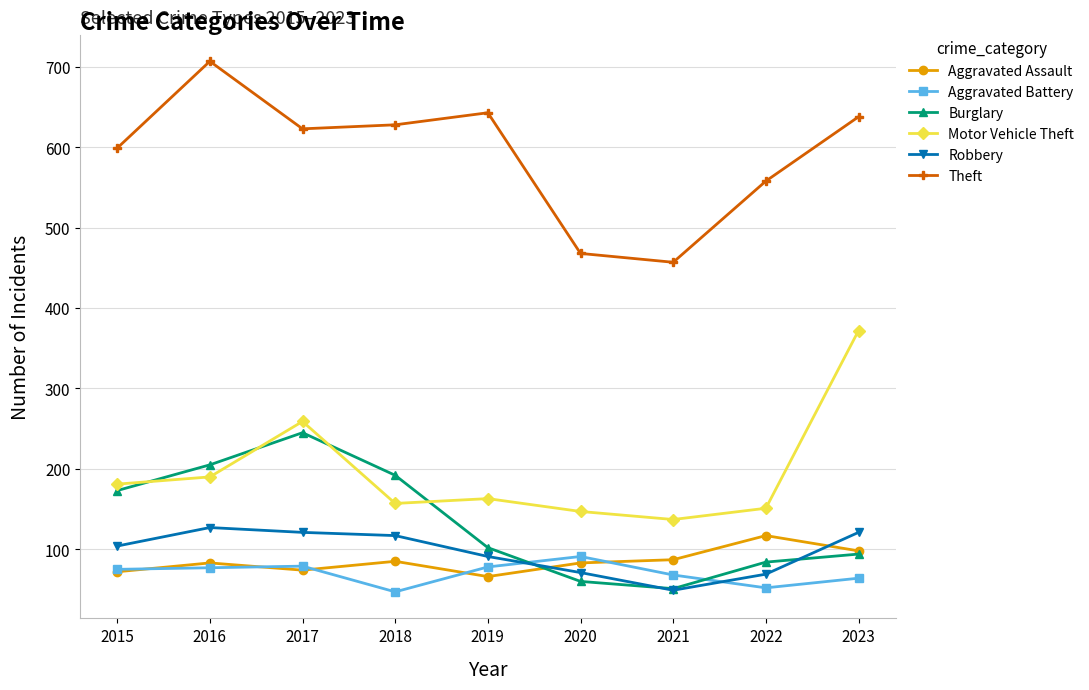

True or false: Aggravated Assault has more than 1 interior local peaks.

True